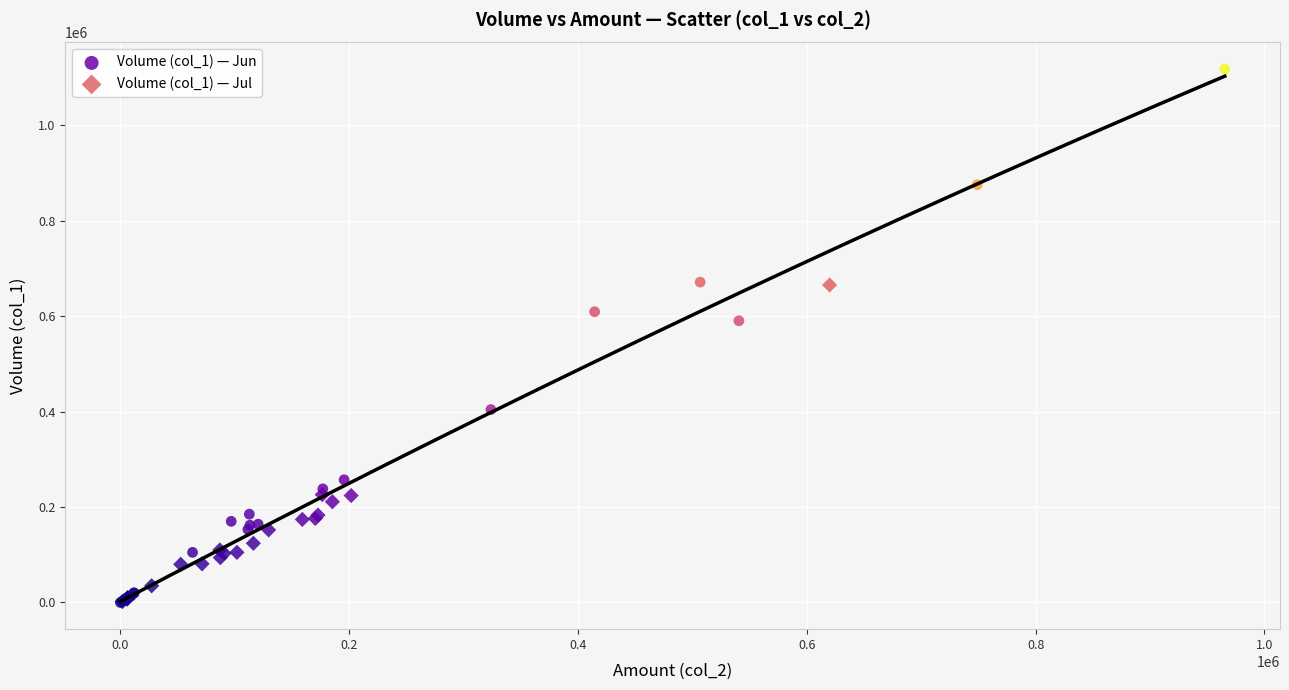

What are all the series names shown in the legend?

Volume (col_1) — Jun, Volume (col_1) — Jul